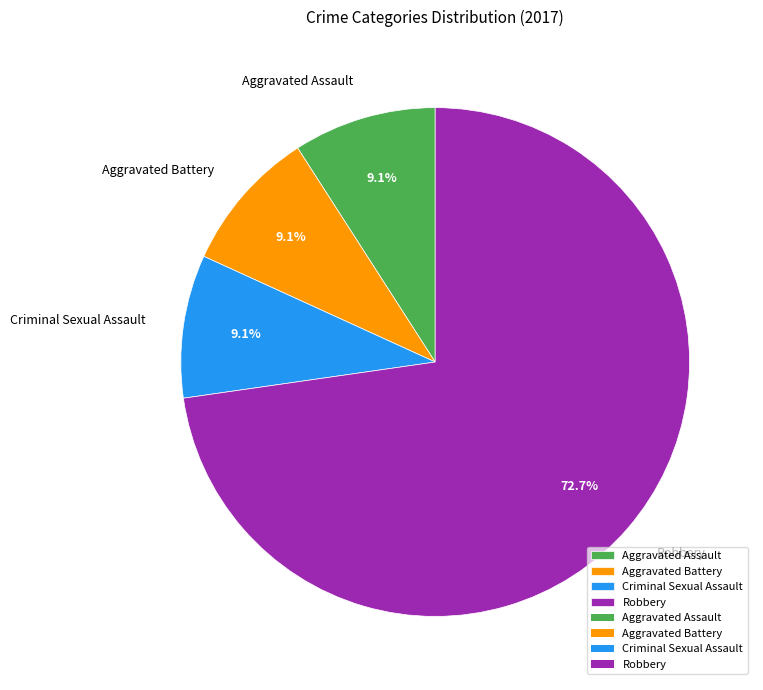

Does any single category account for the majority?

Yes